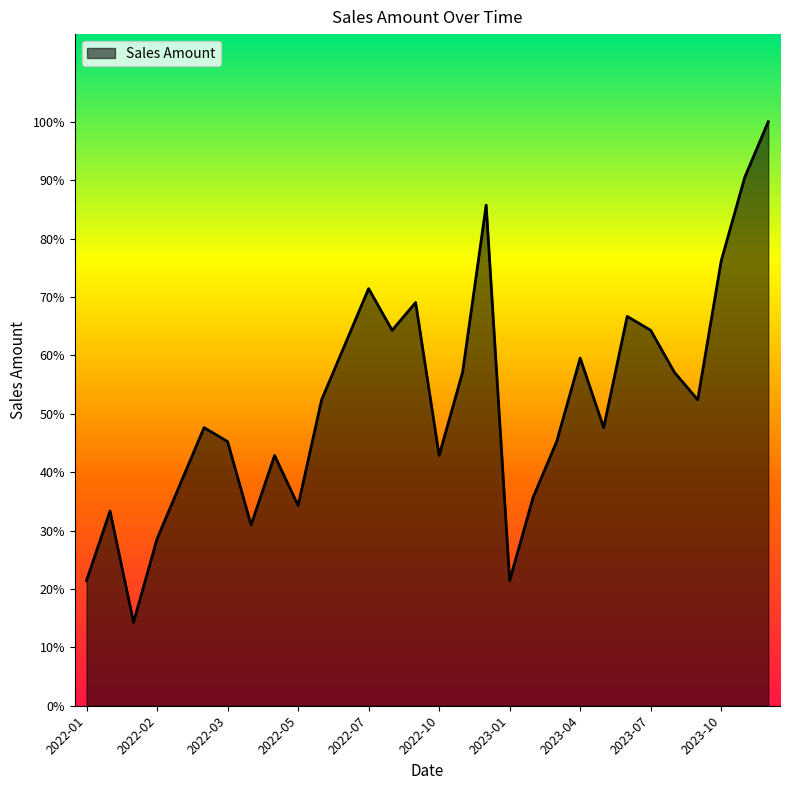

Does the chart display data point markers on the line(s)?

No